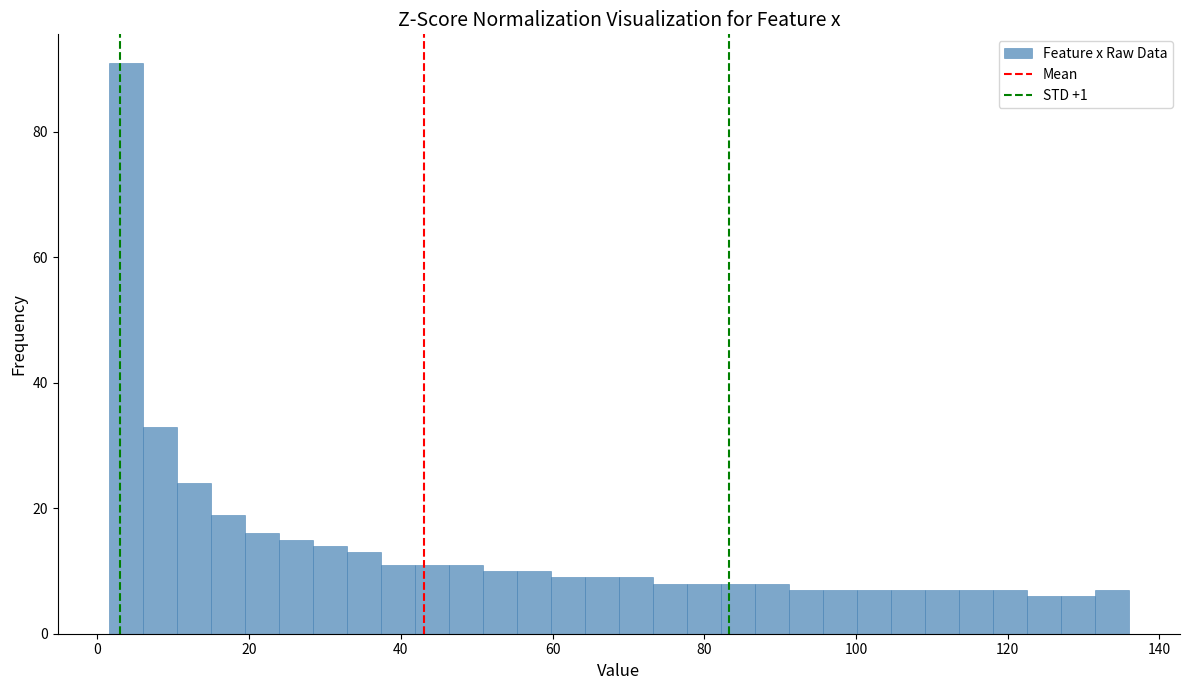

Around what value on the x-axis is the tallest bar? Give the approximate position of its centre, as read against the axis.

4